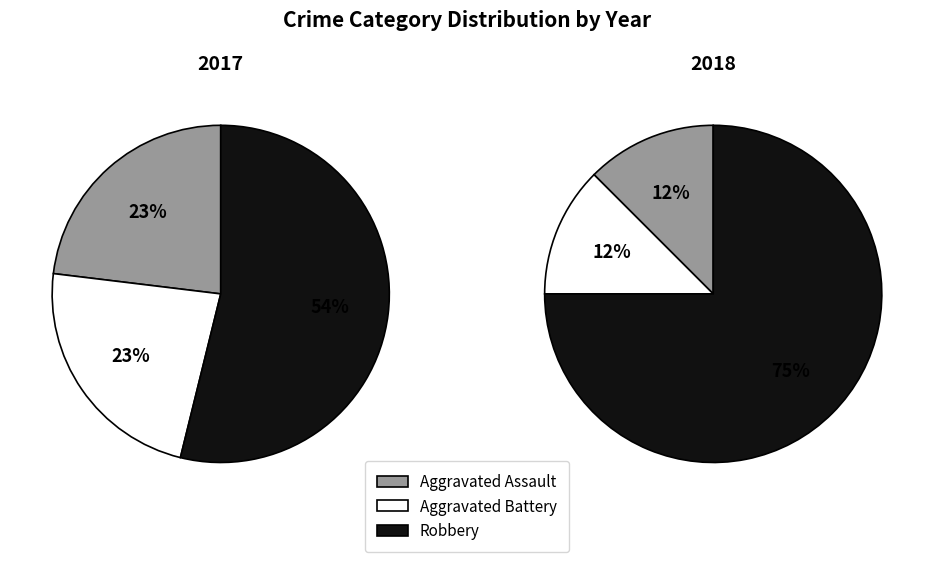

What percentage is NOT represented by Aggravated Assault?

76.9%